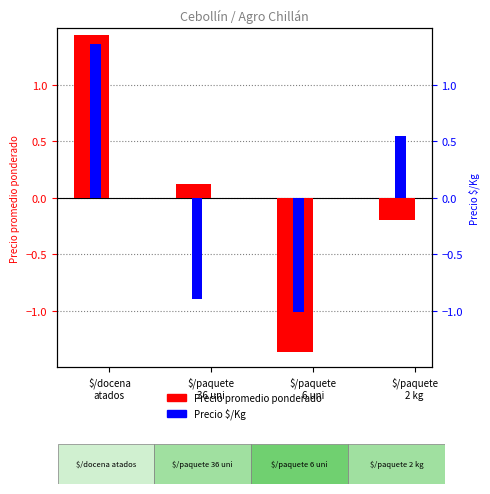

How many bars are there in each group?

2